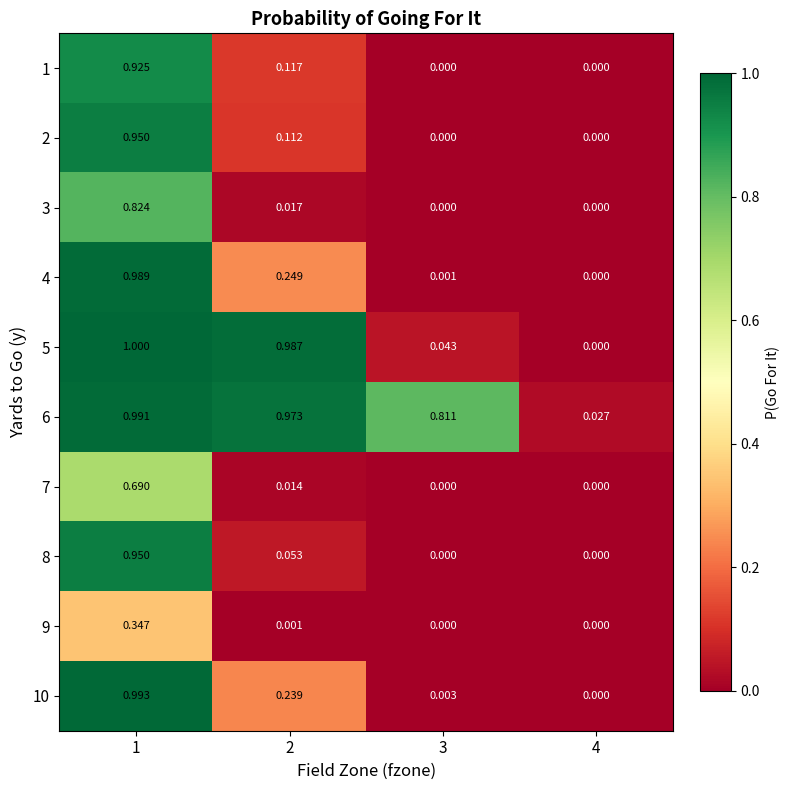

Is the value of 9 at 2 greater than the value of 6 at 4?

No